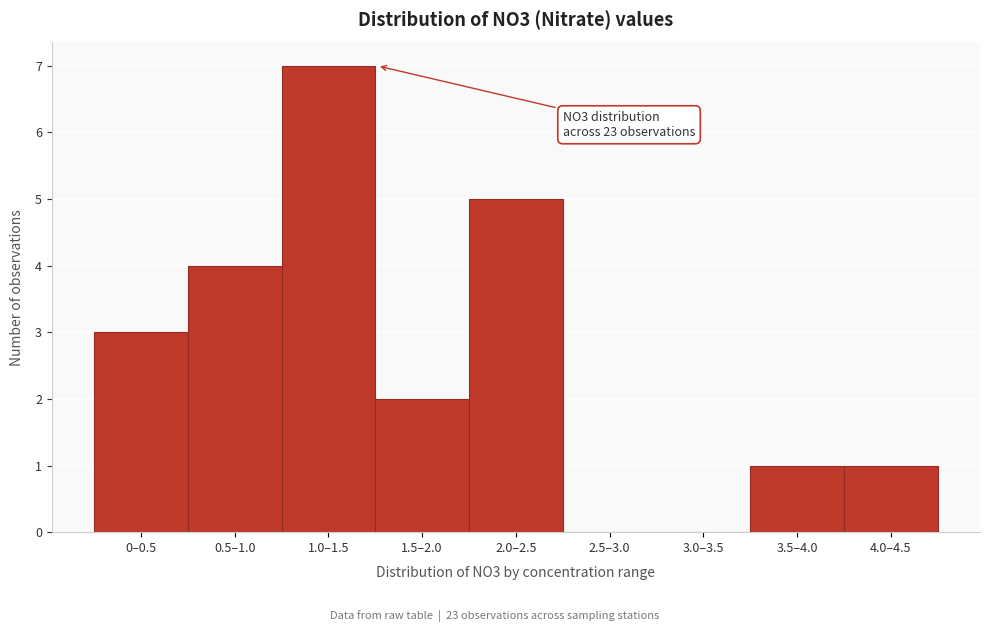

The value at 1.0–1.5 is 7. True or false?

True